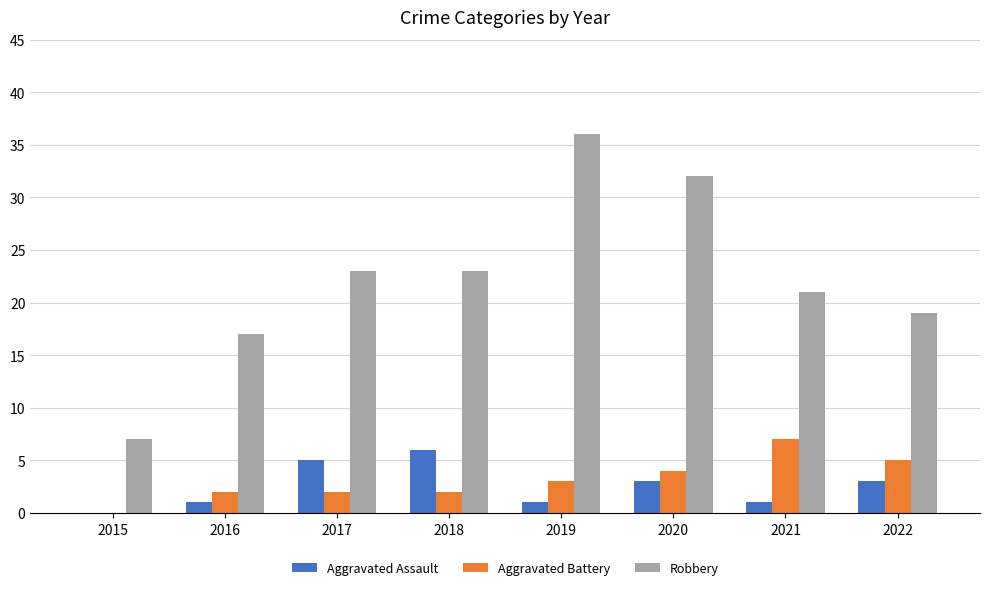

At which label does Robbery reach its peak?

2019